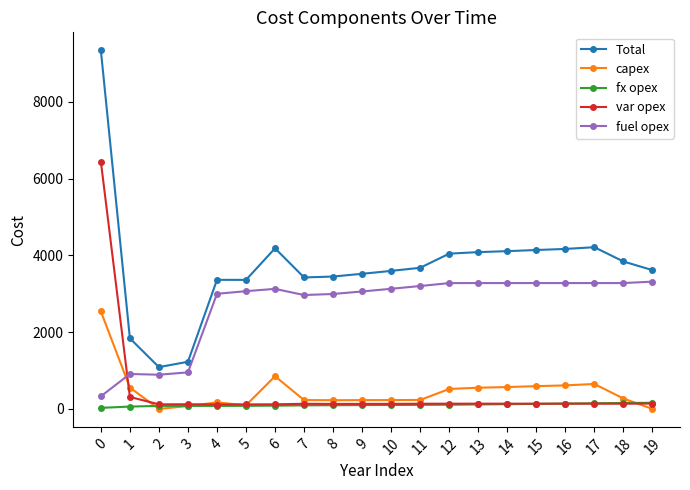

The value of capex at 19 is 856. True or false?

False